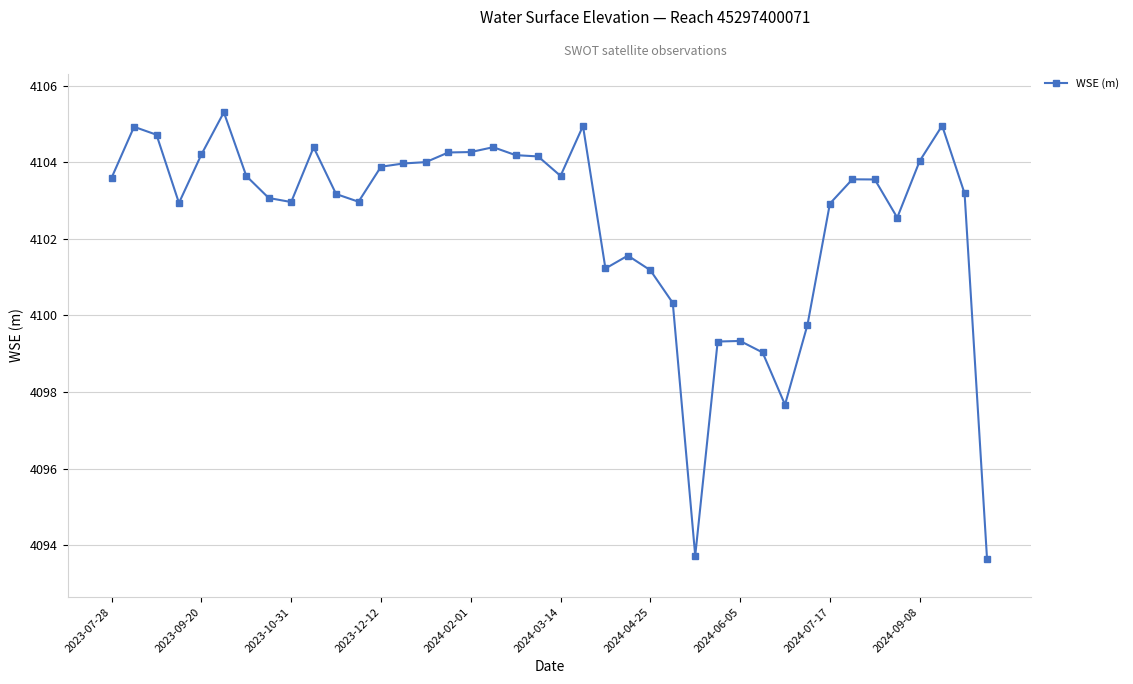

What is the maximum value shown in the chart?

4105.3